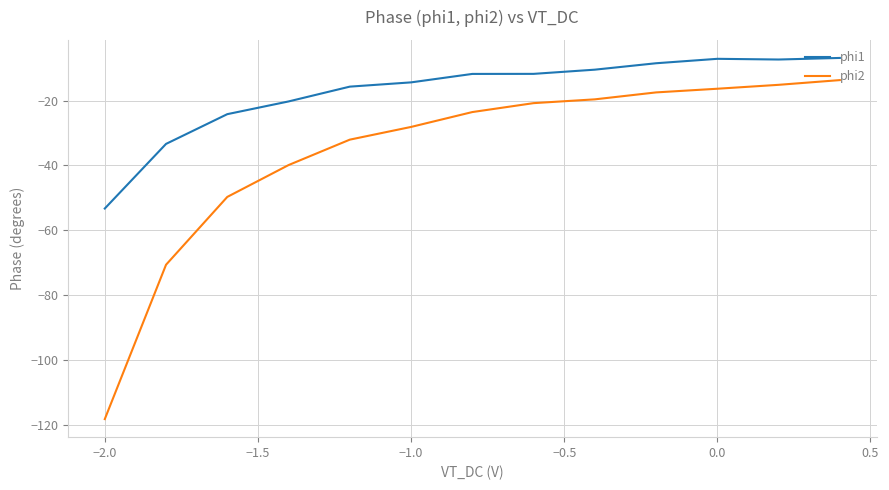

Which series has the largest range (max minus min)?

phi2